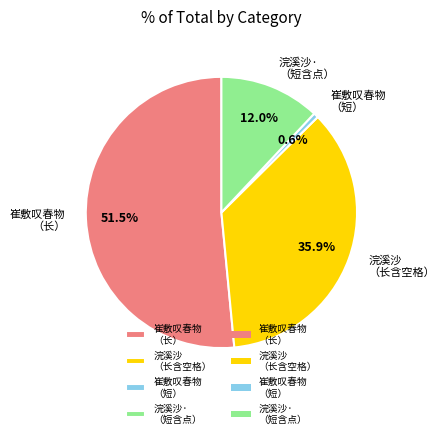

What percentage do 浣溪沙· （短含点） and 崔敷叹春物 （短） together represent?

12.6%